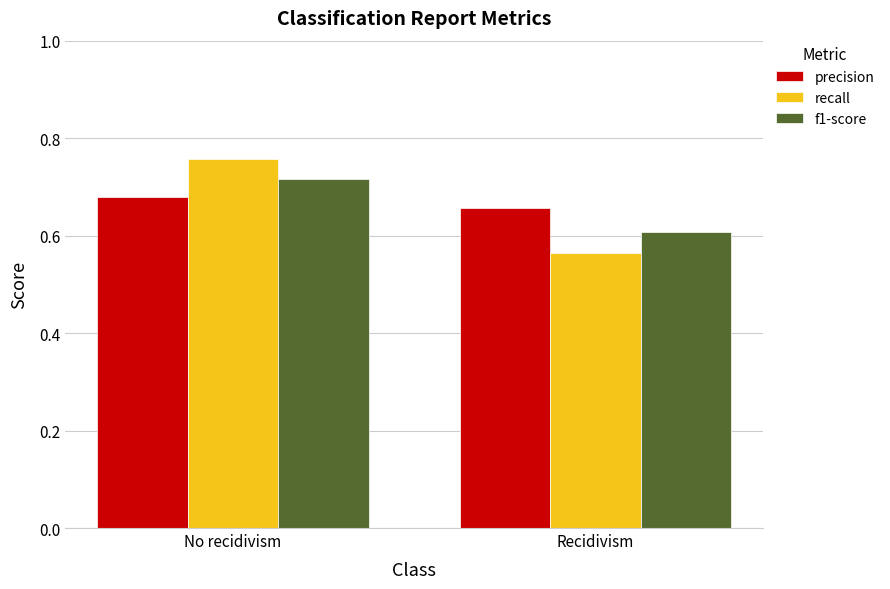

Is it true that recall equals 0.6 at Recidivism?

True